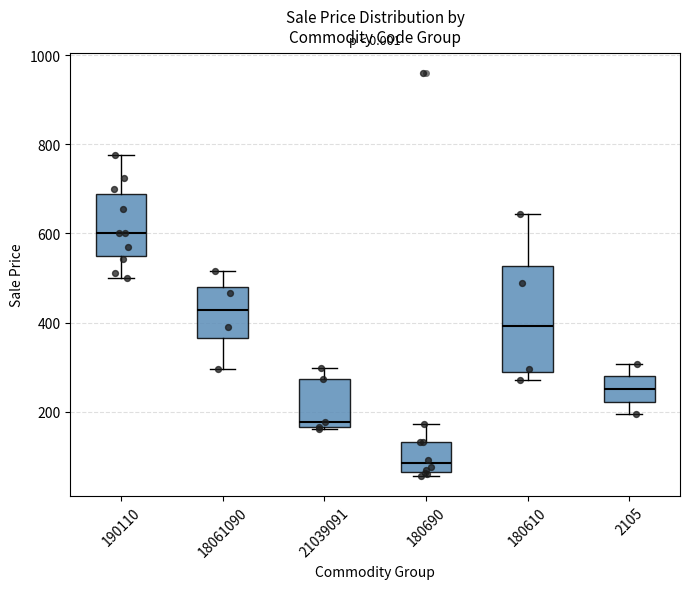

Comparing the boxes themselves (not the whiskers), which one is the tallest?

180610